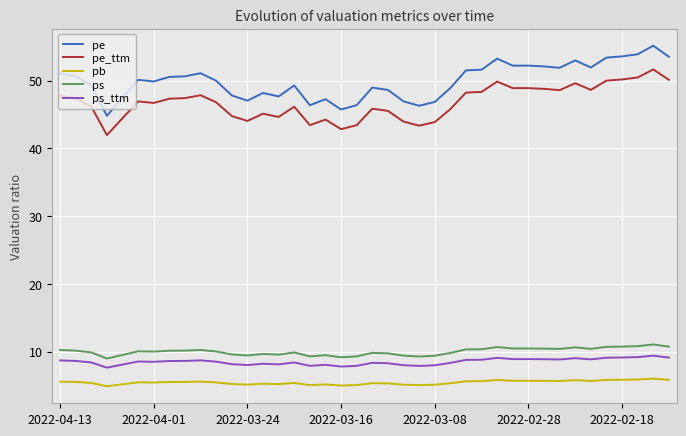

What is the greatest value displayed?

55.2